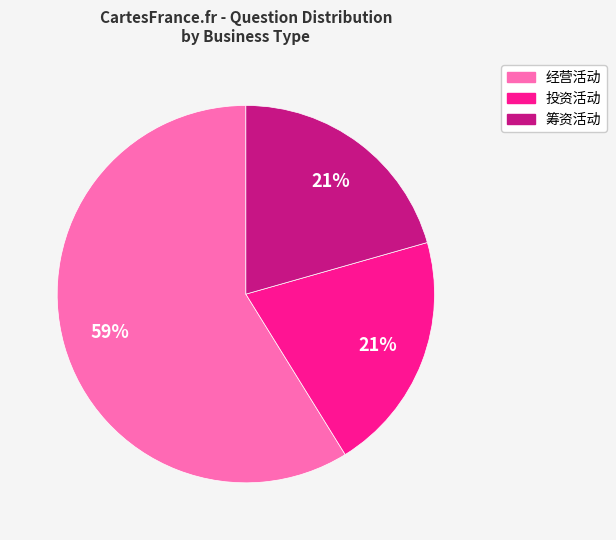

To the nearest percent, what is the combined percentage of 投资活动 and 经营活动?

79%